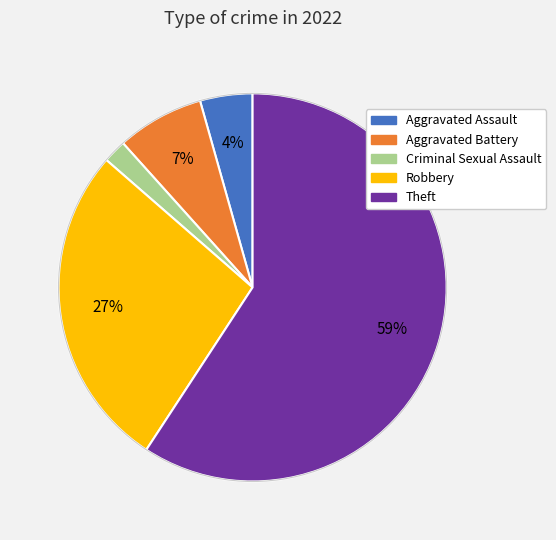

To the nearest percent, what is the average slice percentage?

20%